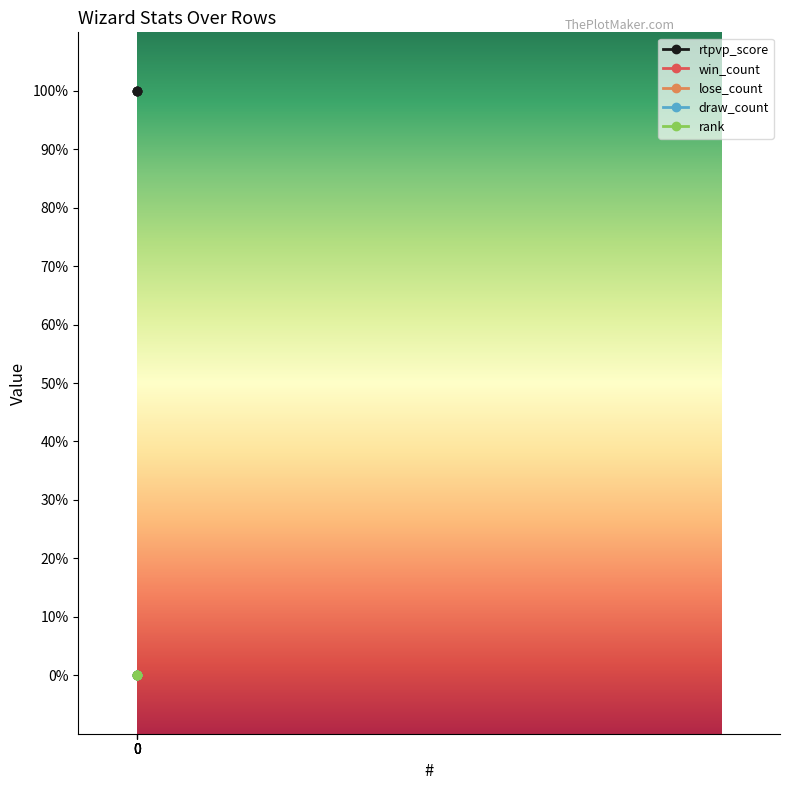

Is this an area chart (filled region under the line)?

No